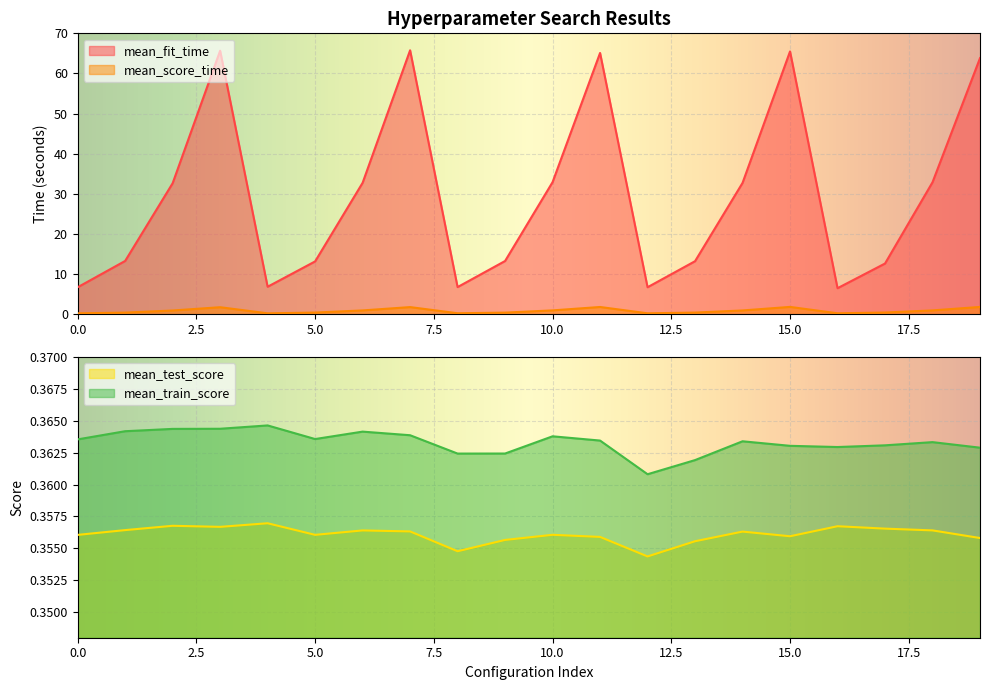

The mean_train_score series shows 0.2 at 7. True or false?

False